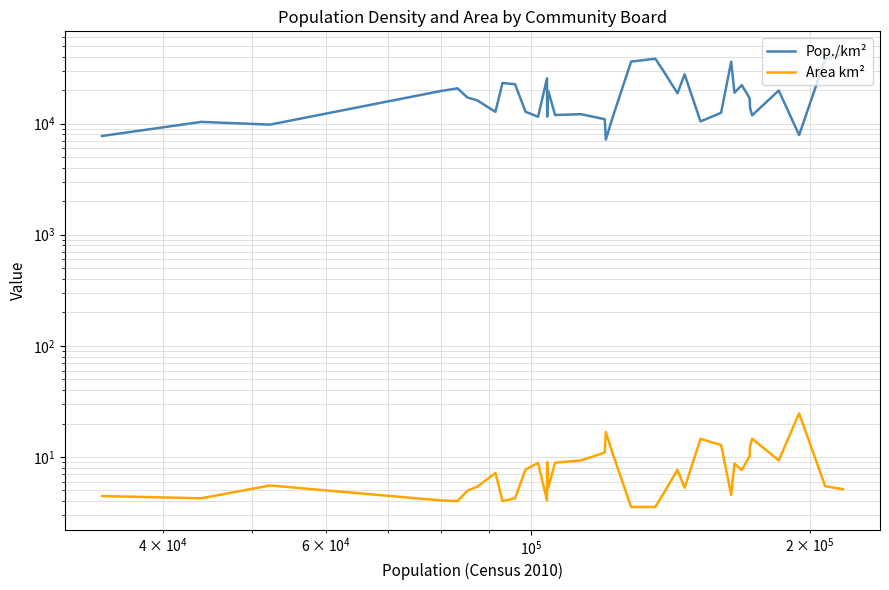

Reading right to left, list all the values displayed in this chart.

Pop./km²: 42312.0	38040.0	7887.0	19855.0	11855.0	13884.0	16909.0	22182.0	18987.0	36054.0	12507.0	12505.0	10463.0	27735.0	18757.0	28778.0	38353.0	36145.0	11593.0	7183.0	10955.0	12149.0	11950.0	19653.0	11549.0	25556.0	11521.0	12775.0	22606.0	23222.0	12761.0	16170.0	17172.0	20765.0	19598.0	9792.0	10360.0	7735.0
Area km²: 5.1	5.5	24.7	9.3	14.6	12.4	10.2	7.6	8.7	4.6	12.8	12.8	14.6	5.3	7.7	4.8	3.5	3.5	10.6	16.8	11.0	9.3	8.9	5.3	9.0	4.1	8.8	7.7	4.2	4.0	7.2	5.4	5.0	4.0	4.1	5.5	4.2	4.5